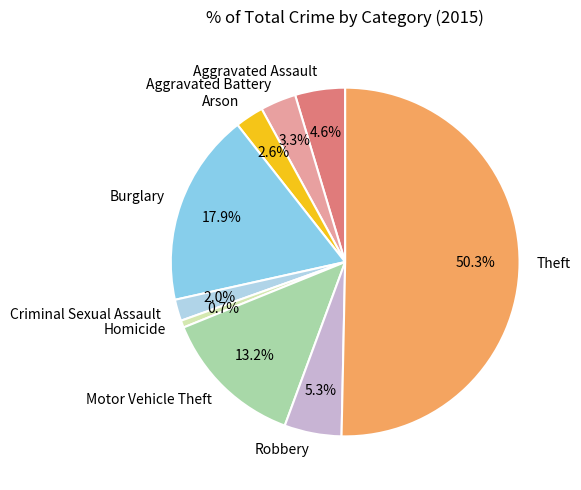

Combined, what portion of the pie is Homicide and Aggravated Assault?

5.3%